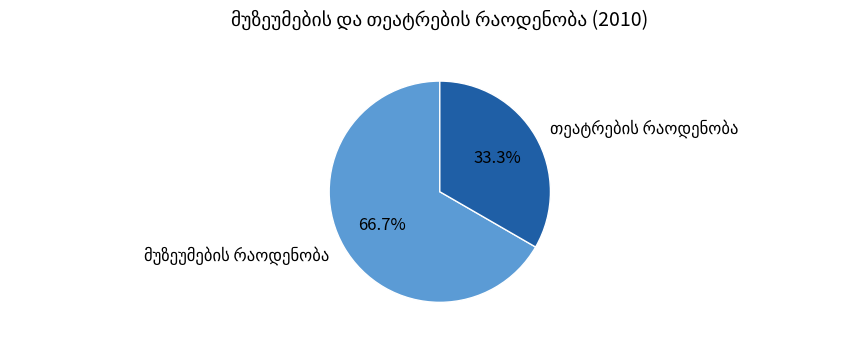

Is there any slice that represents more than half of the pie?

Yes